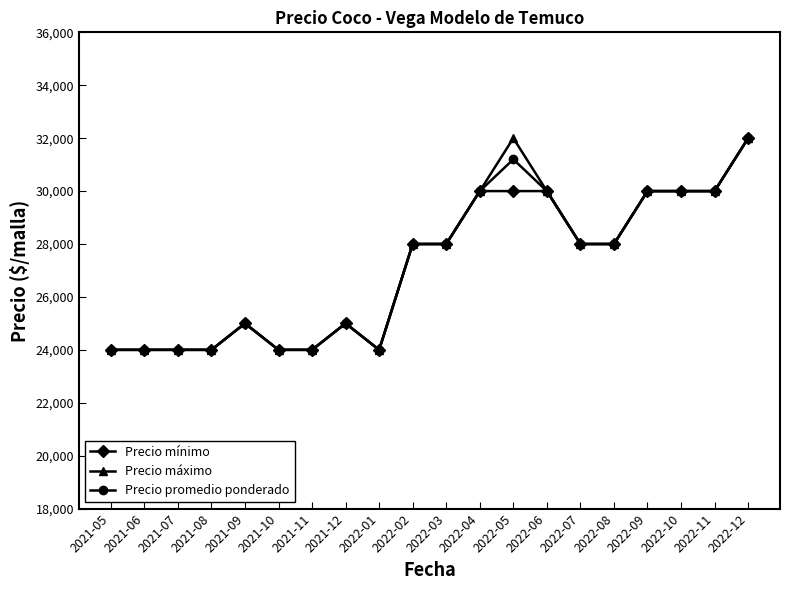

Does the chart have visible grid lines?

No